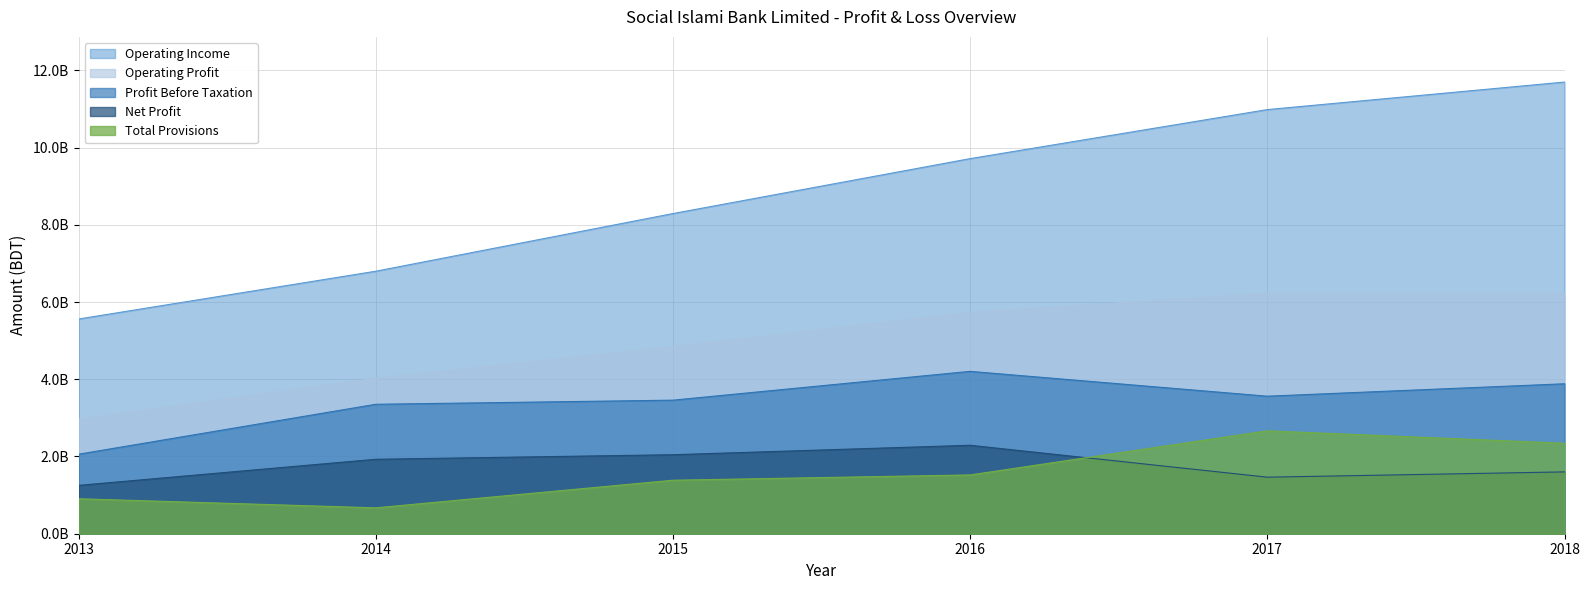

How many Net Profit values are between 1464518723 and 2046298806?

4